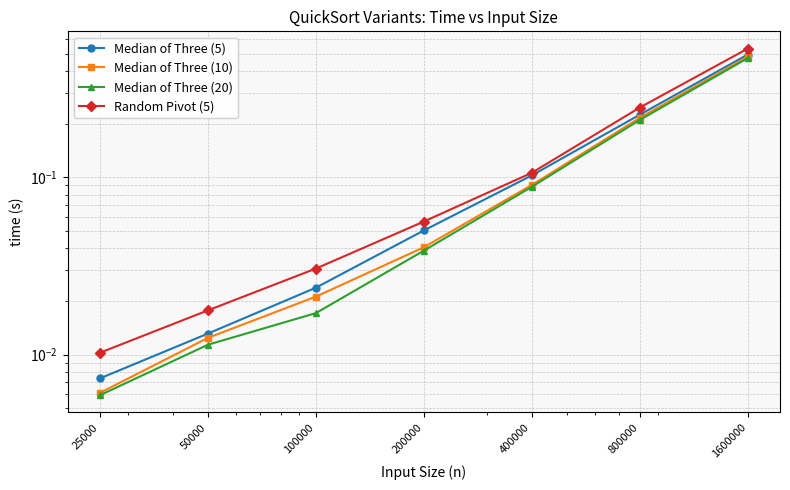

What is the value of the Median of Three (10) point at the 6th from the left?

0.2